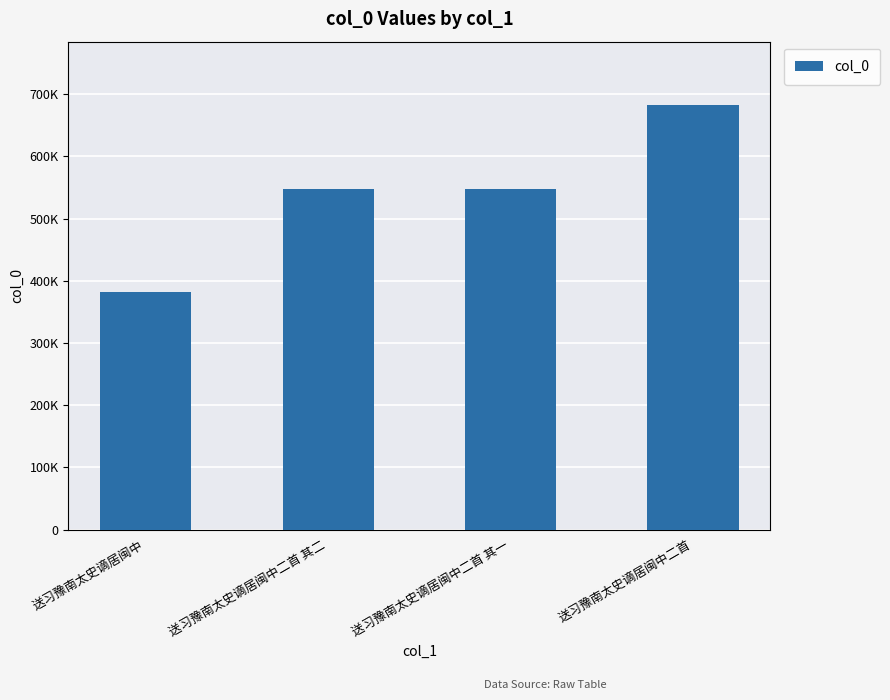

What is the value of the 1st bar from the left?

382589